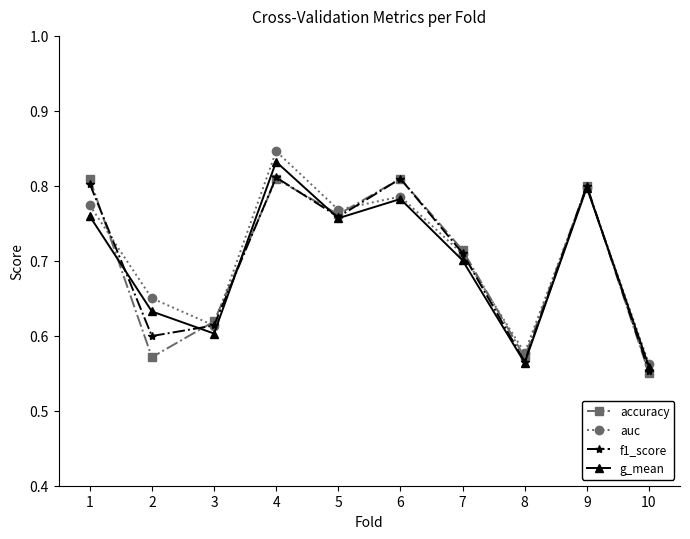

At which category does f1_score reach its first local peak?

4